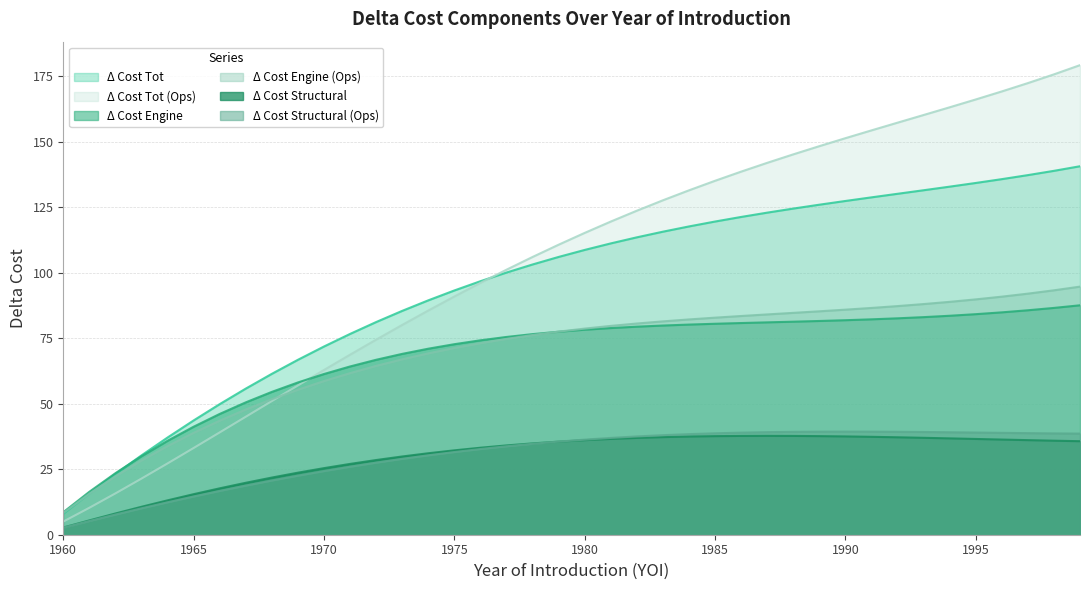

List the series in order of their peak value, lowest first.

Δ Cost Structural, Δ Cost Structural (Ops), Δ Cost Engine, Δ Cost Engine (Ops), Δ Cost Tot, Δ Cost Tot (Ops)